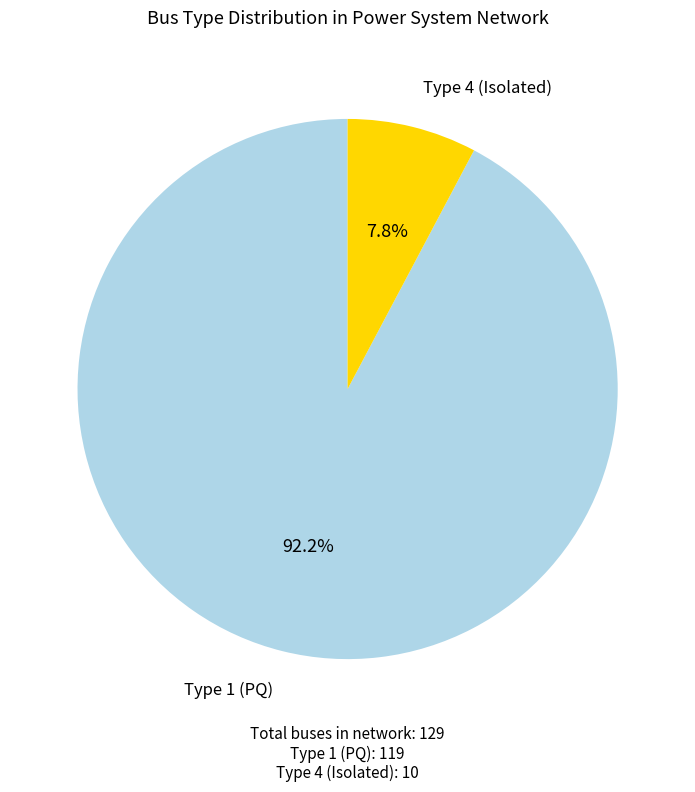

Which slice is the largest?

Type 1 (PQ)